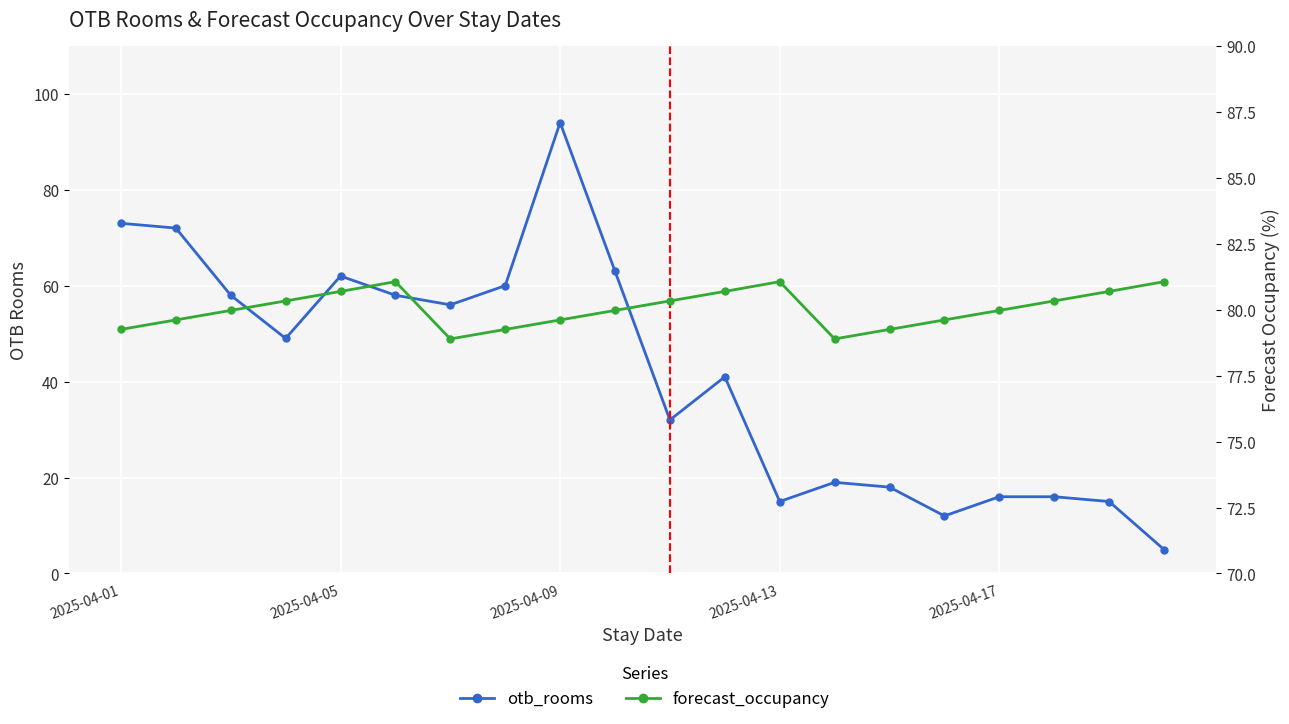

The value of otb_rooms at 9 is 63.0. True or false?

True